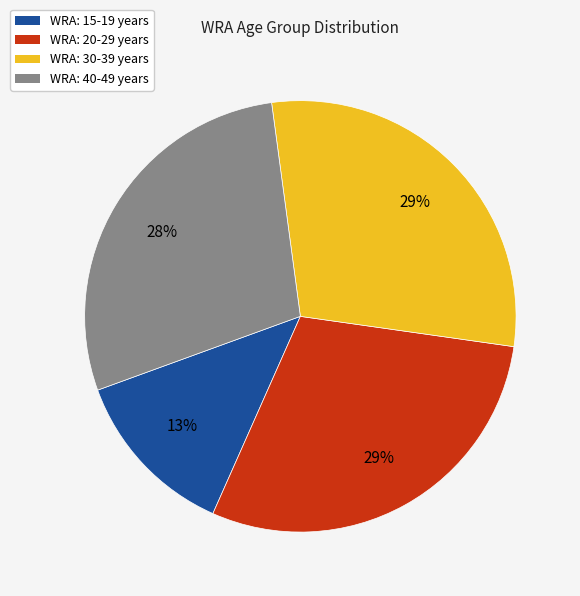

Count the number of slices in the pie.

4